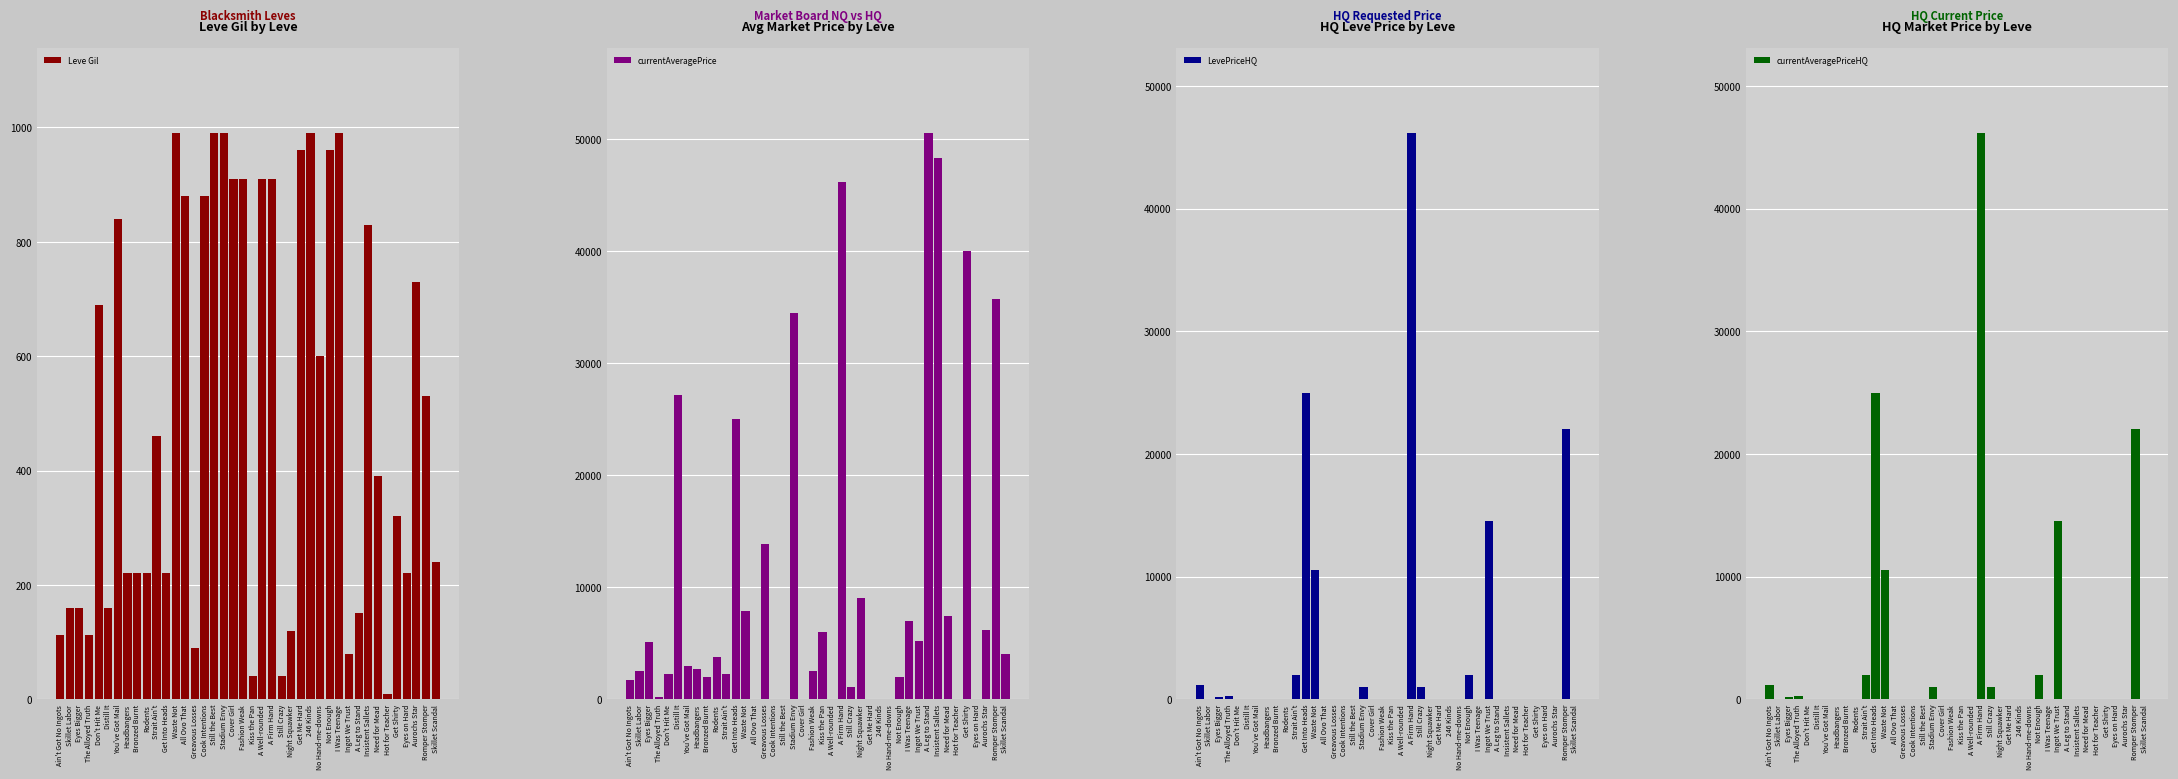

What is the difference between the second highest and second lowest values in the LevePriceHQ series?

25000